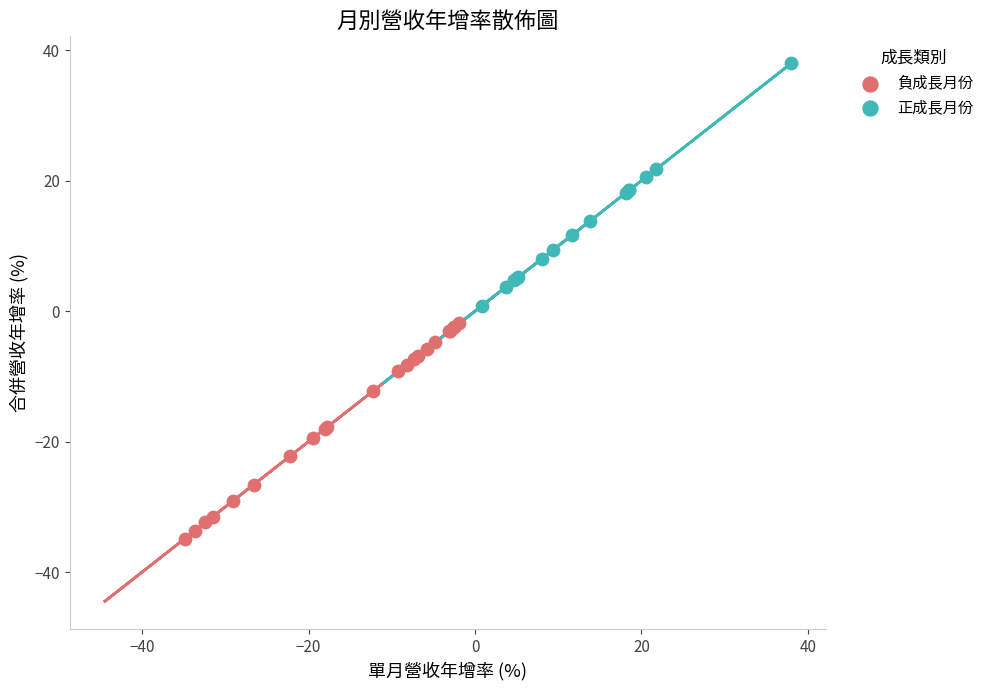

Which series reaches the maximum Y coordinate?

正成長月份